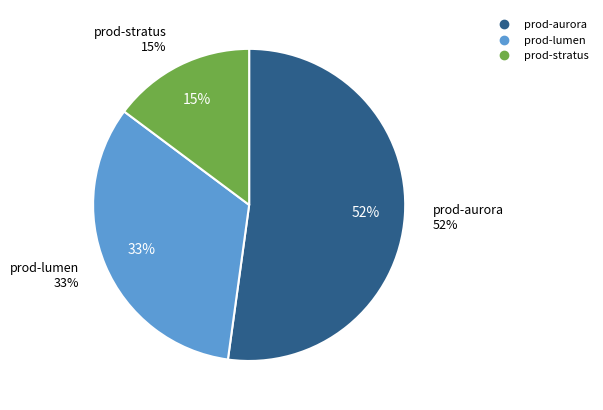

How many slices are in this pie chart?

3